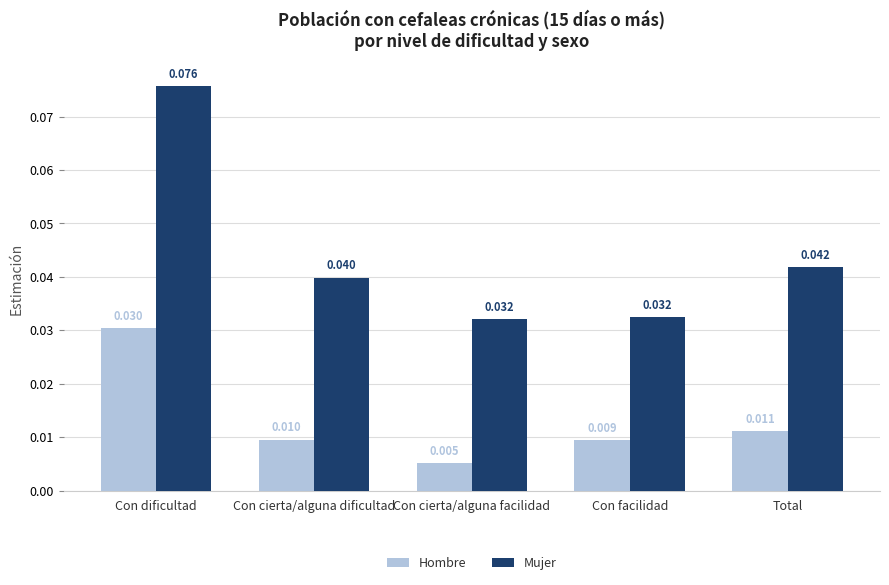

Which label corresponds to the largest value in the chart?

Con dificultad